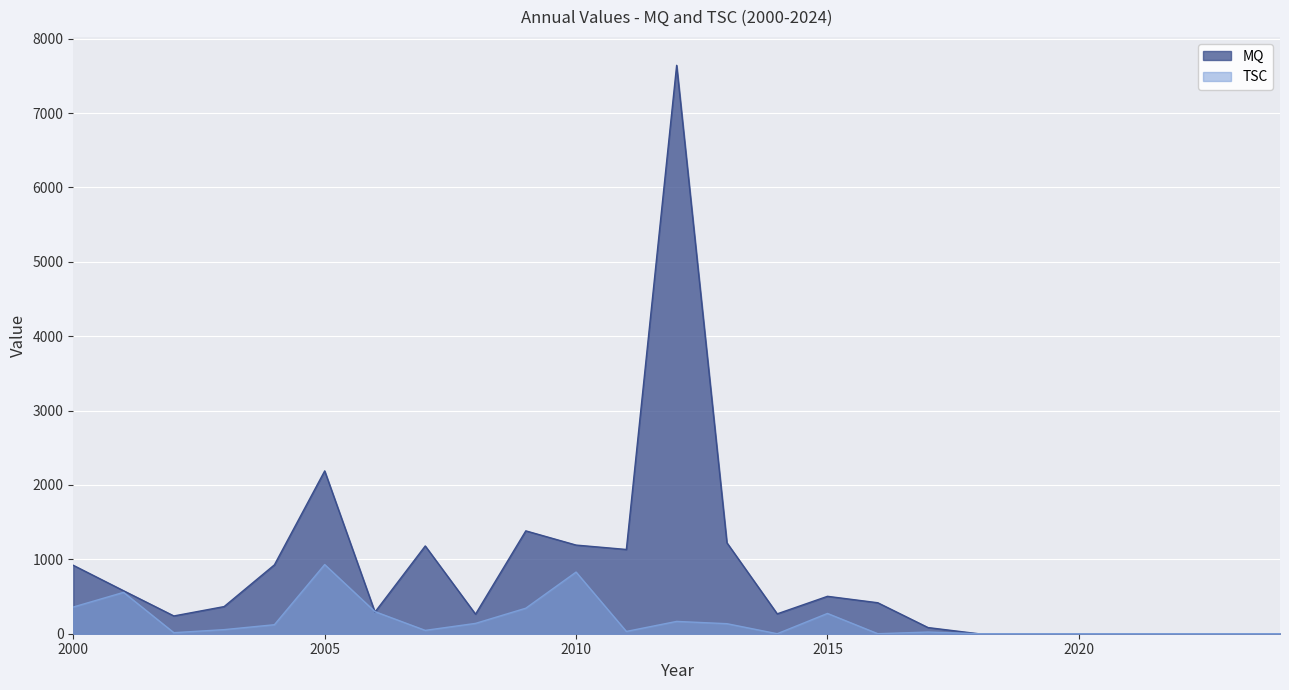

Where is the first local minimum for TSC?

2002